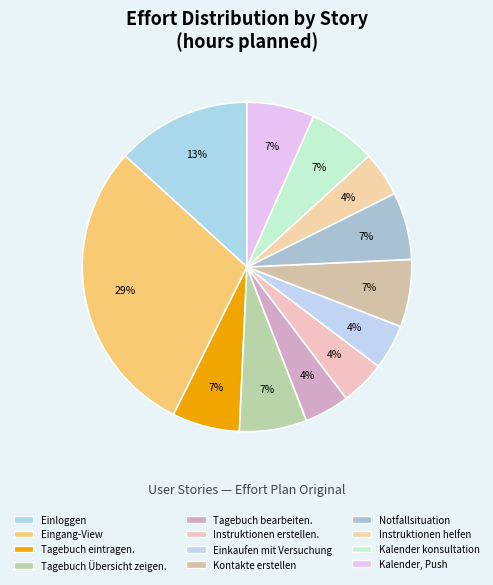

How many slices are in this pie chart?

12